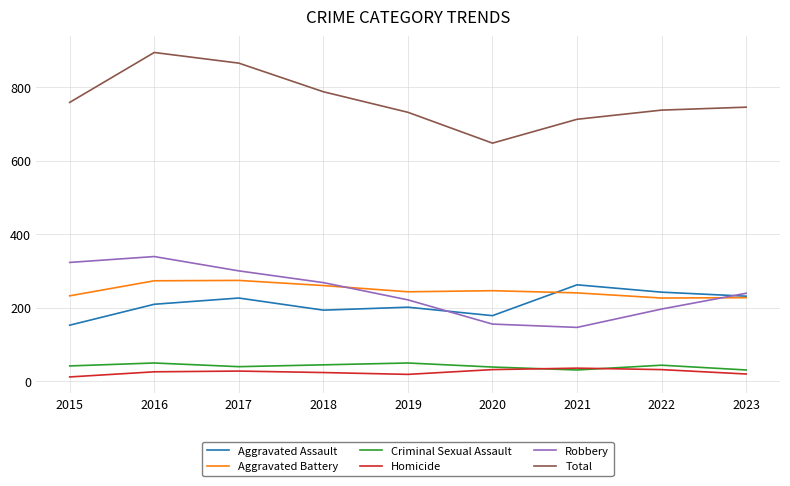

How many lines are shown in the chart?

6